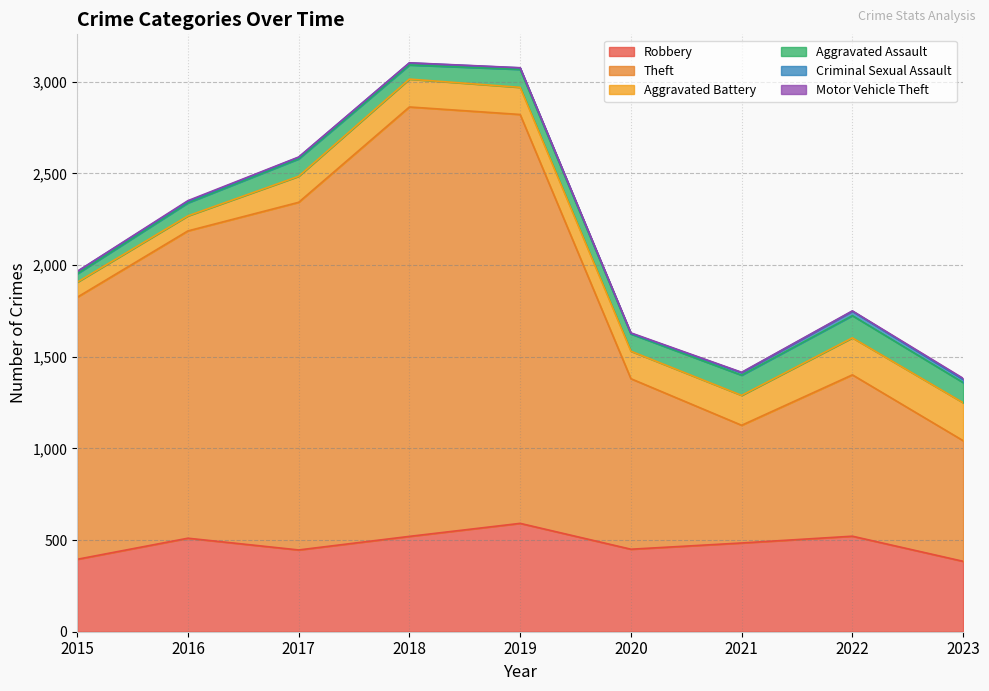

True or false: Robbery and Criminal Sexual Assault cross at least once.

False